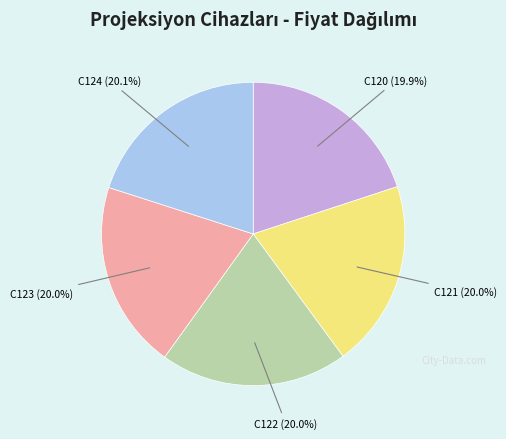

Does any single category account for the majority?

No